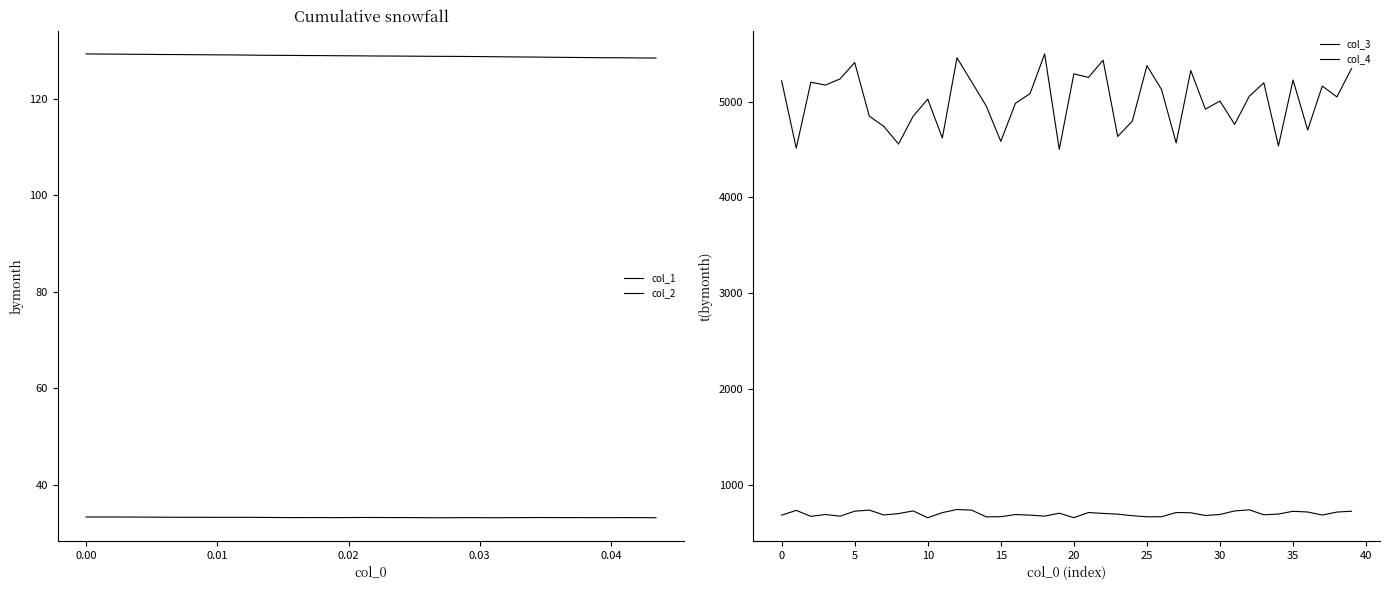

What is the lowest value of the col_3 series?

4501.4